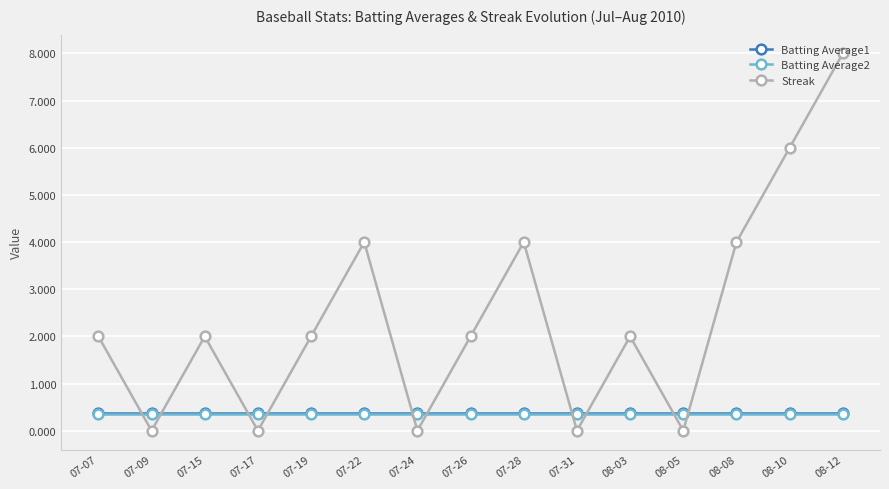

Is it true that Batting Average2 equals 0.4 at 08-10?

True